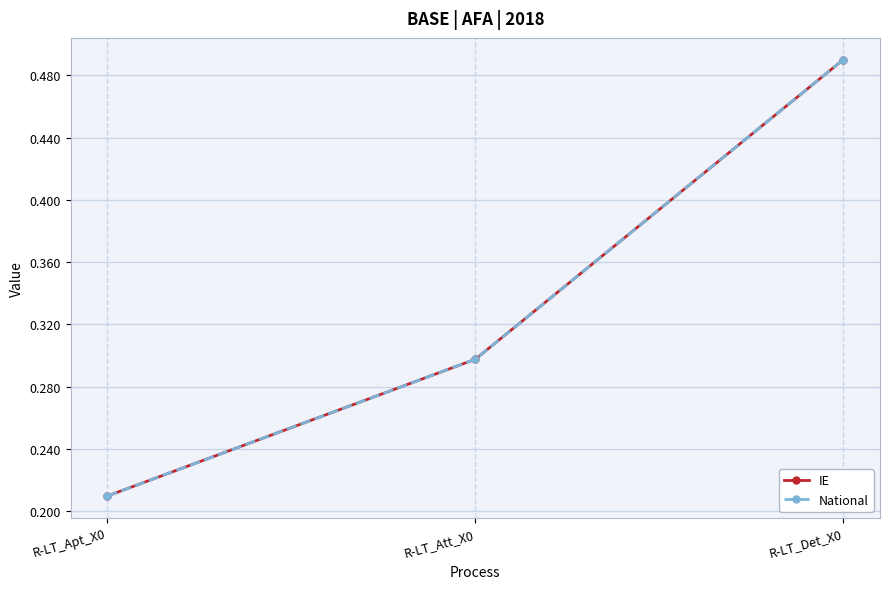

Where is IE nearest to the value 0?

R-LT_Apt_X0